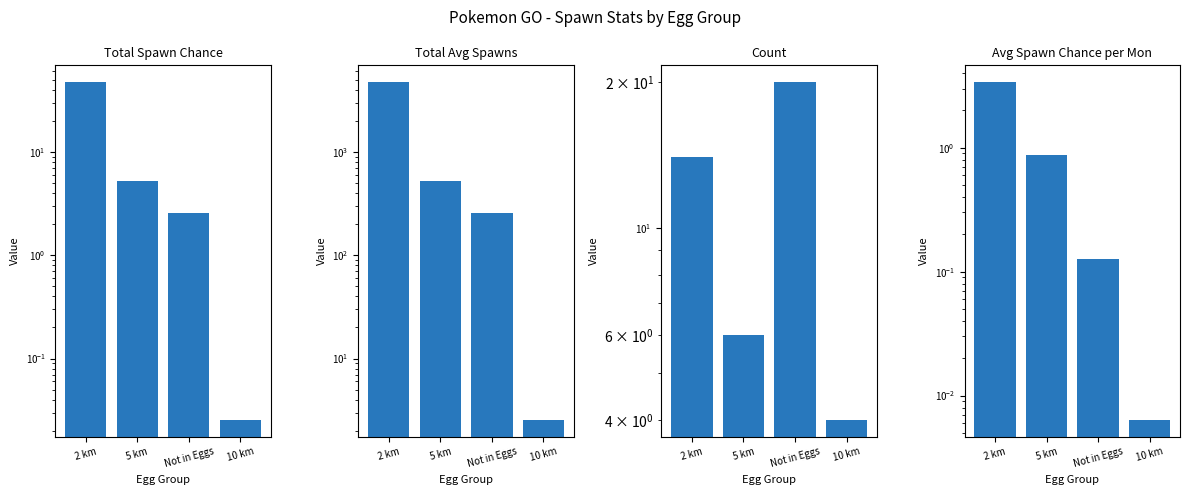

How many bars are there in total?

16